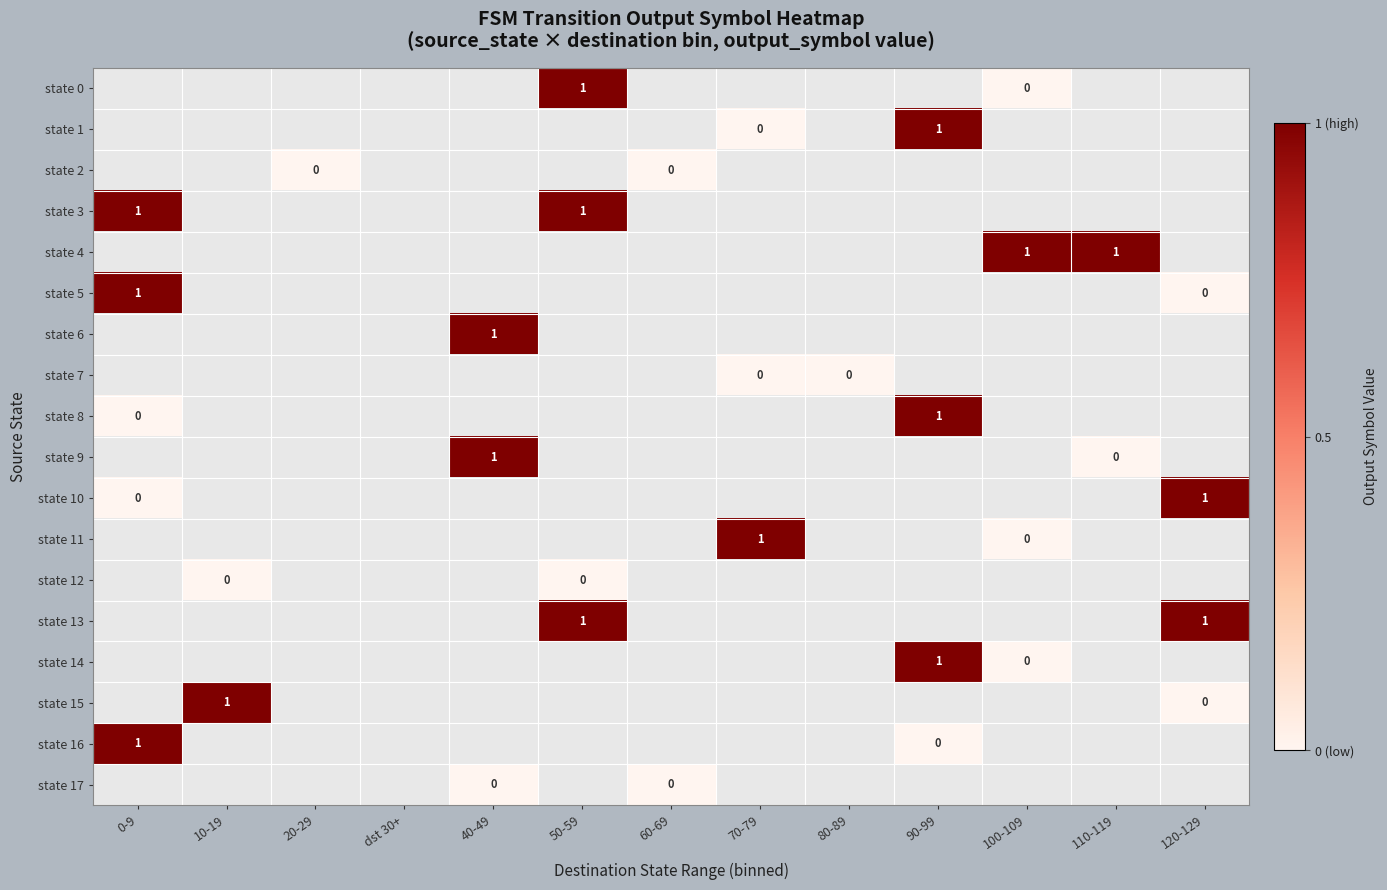

The value of state 1 at 90-99 is 1.0. True or false?

True